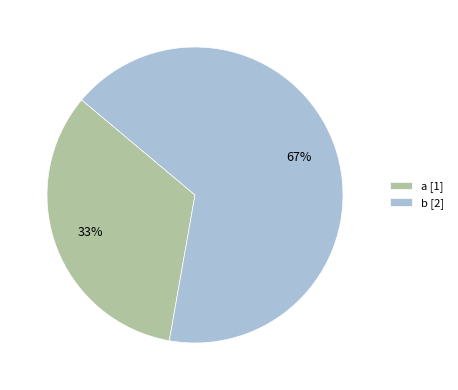

The b slice represents 67% of the pie. True or false?

True